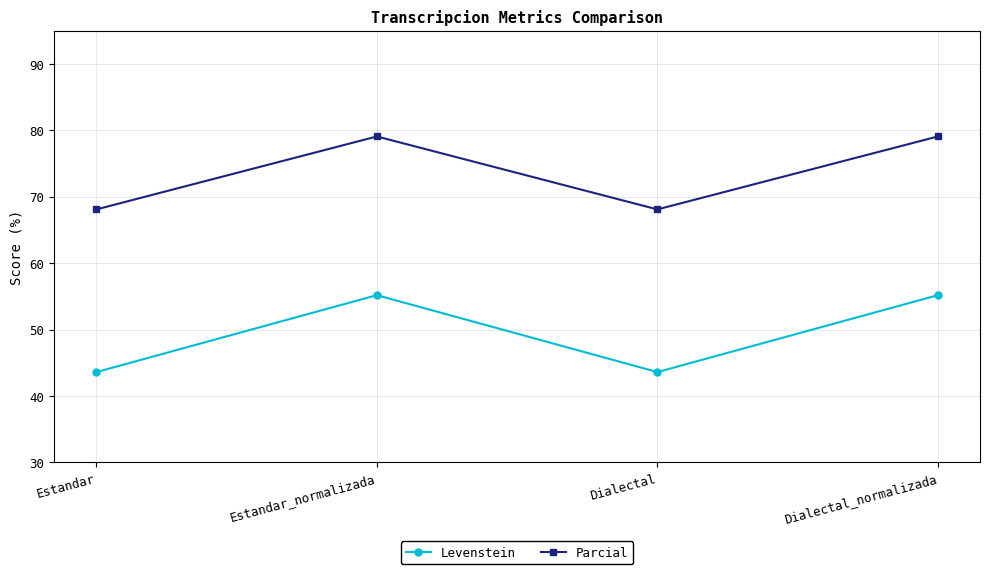

At how many categories does at least one series exceed 69?

2